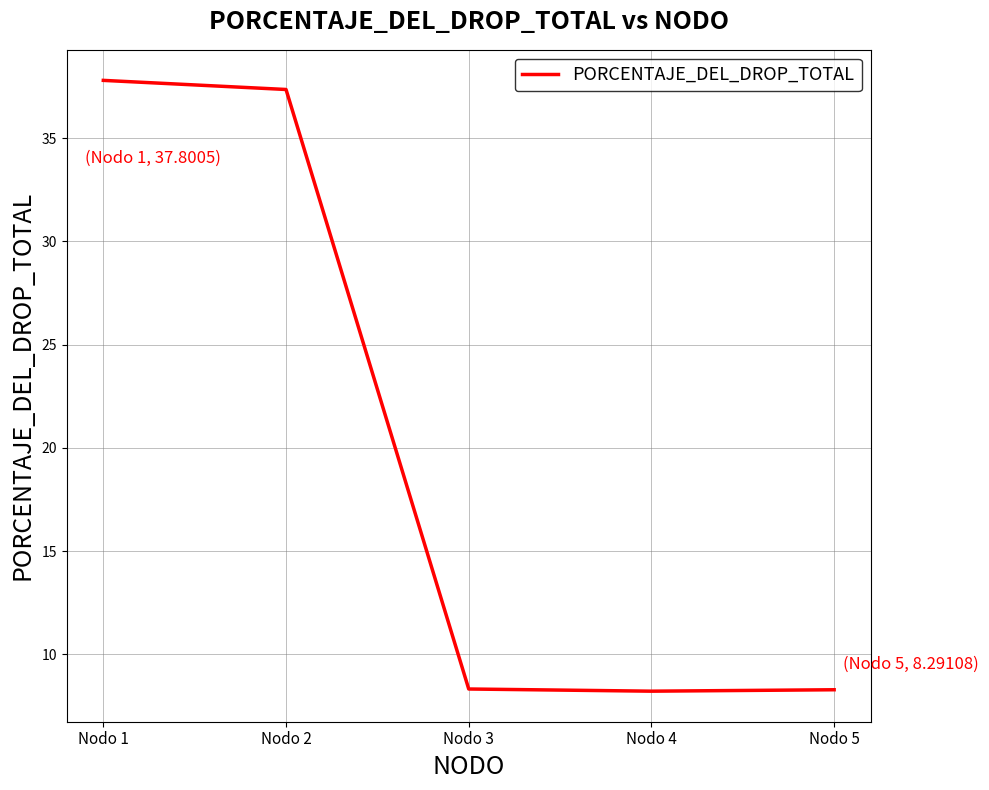

What is the approximate value at Nodo 3?

8.3